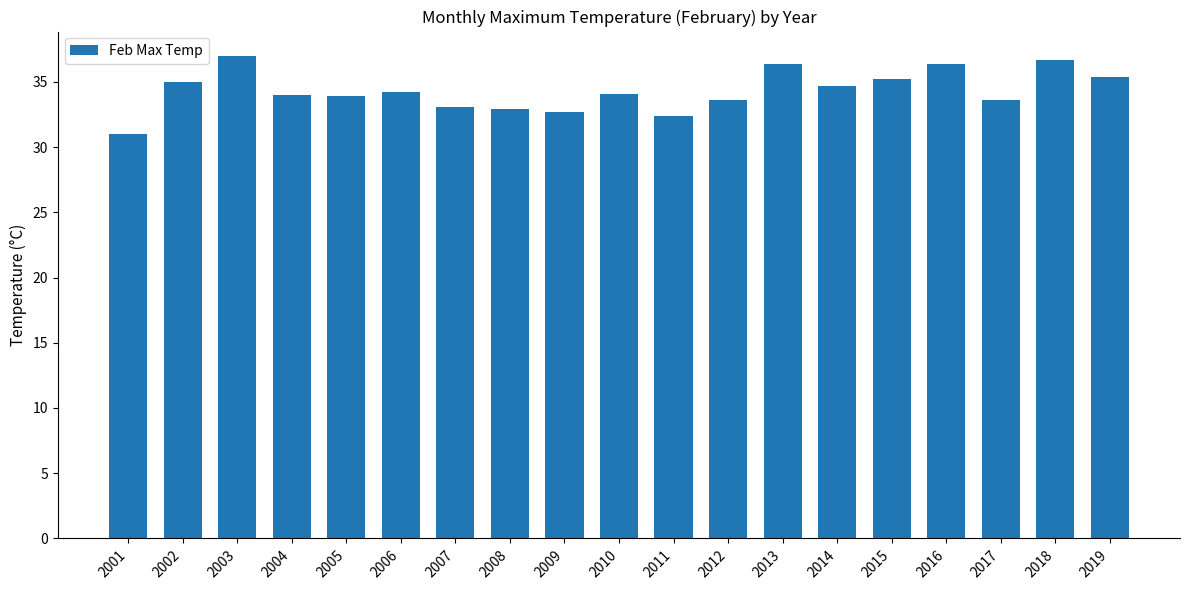

The chart shows a value of 50.3 at 2002. True or false?

False